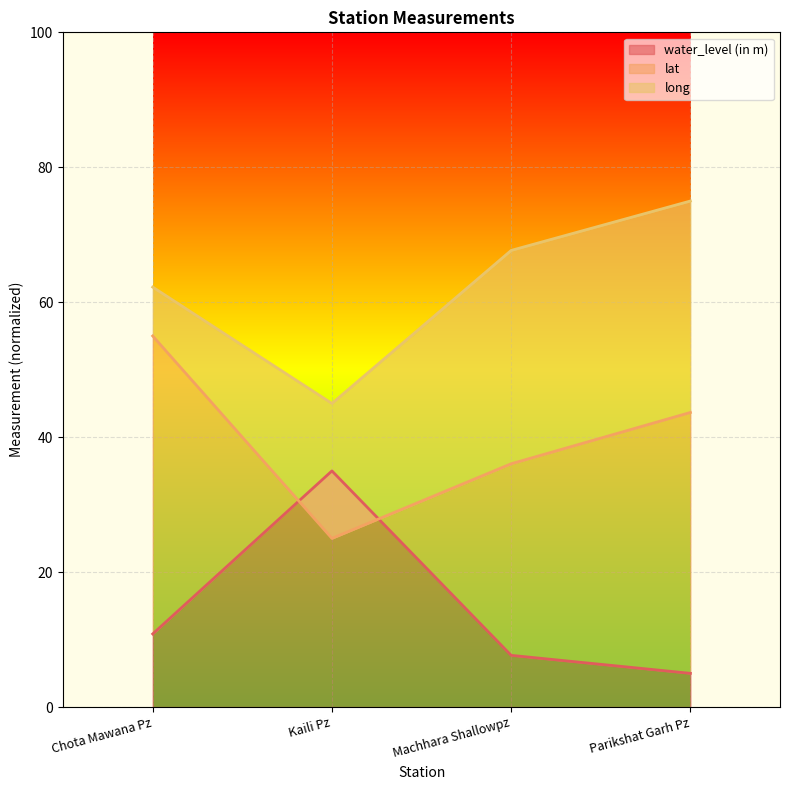

True or false: long has more than 0 interior local peaks.

False